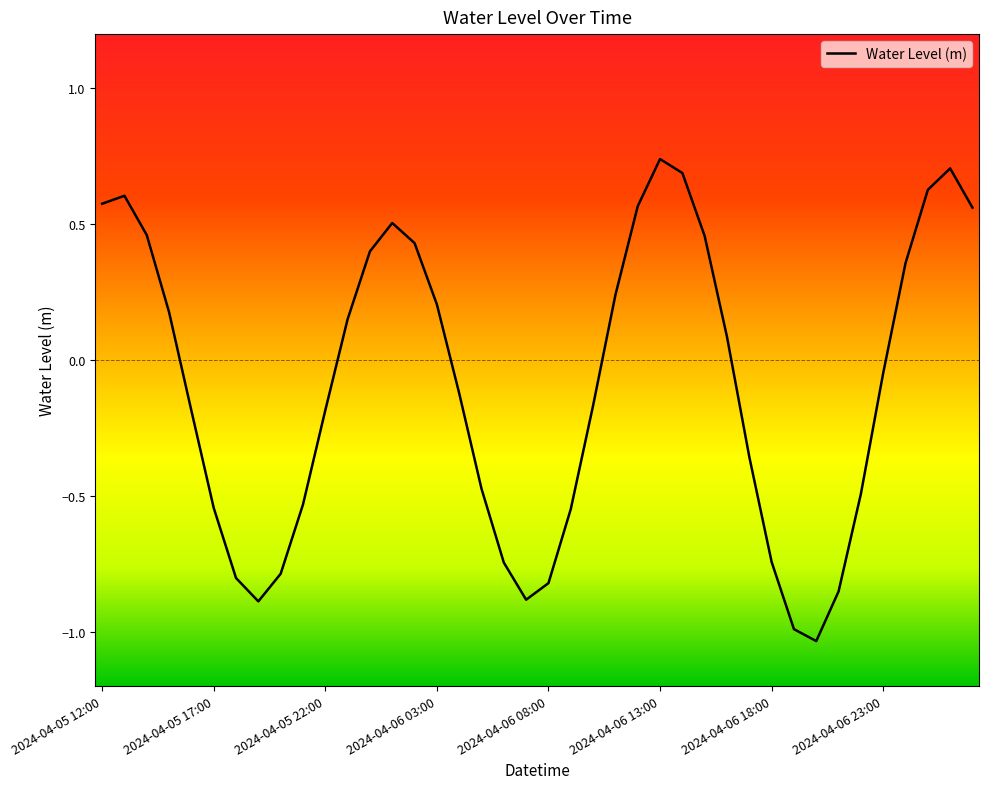

What is the difference between the maximum and minimum values?

1.8